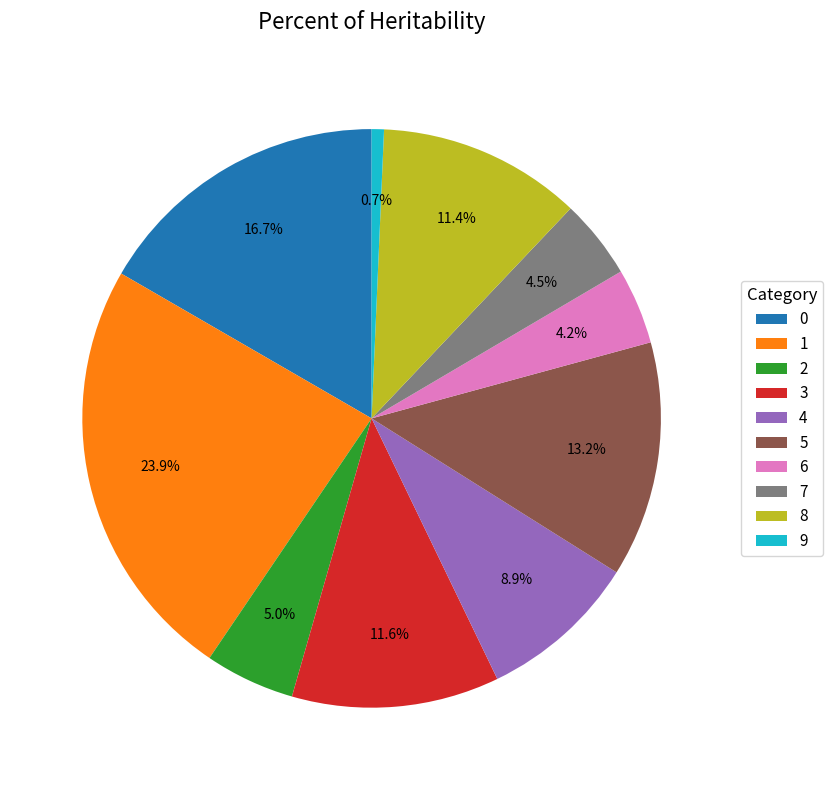

How many segments does this pie chart have?

10